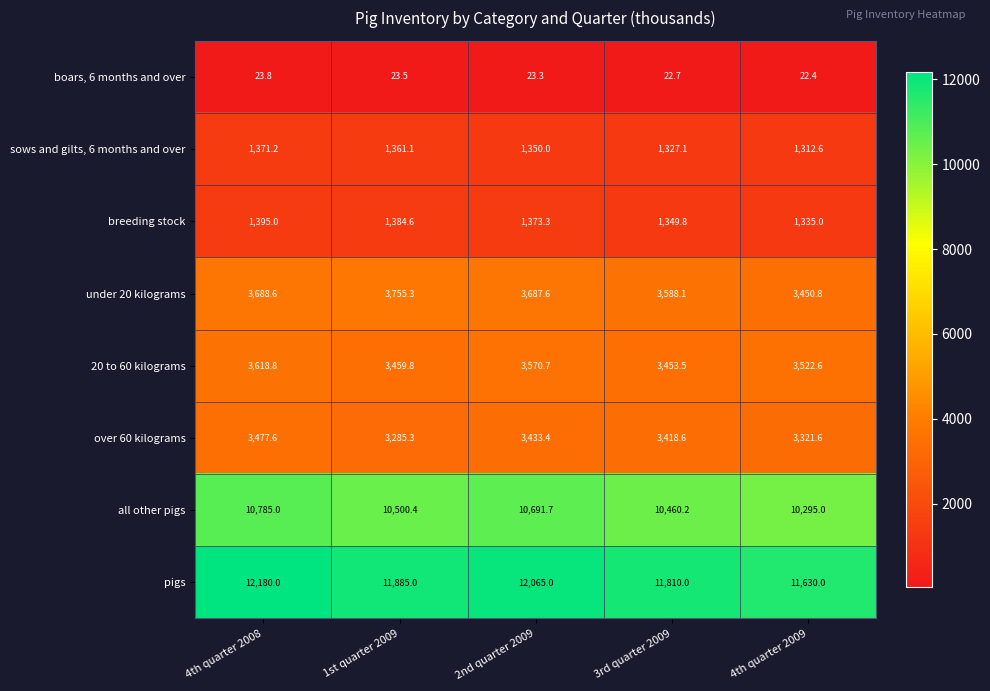

Which category has the lowest value in the pigs series?

4th quarter 2009